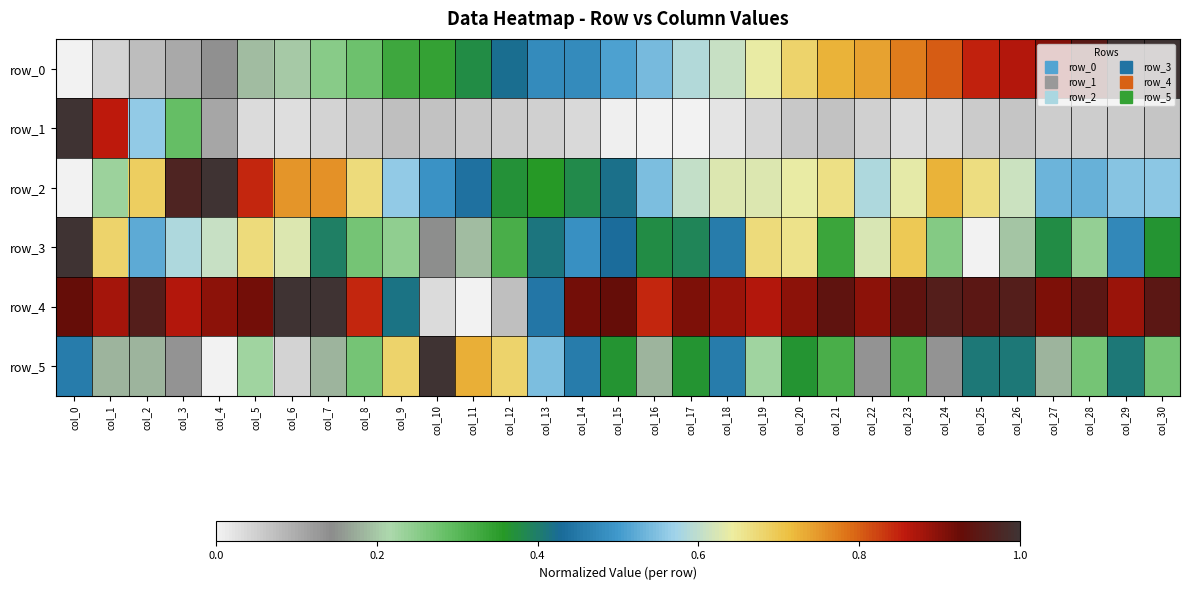

At col_26, list the series in order from largest to smallest.

row_4, row_0, row_2, row_5, row_3, row_1